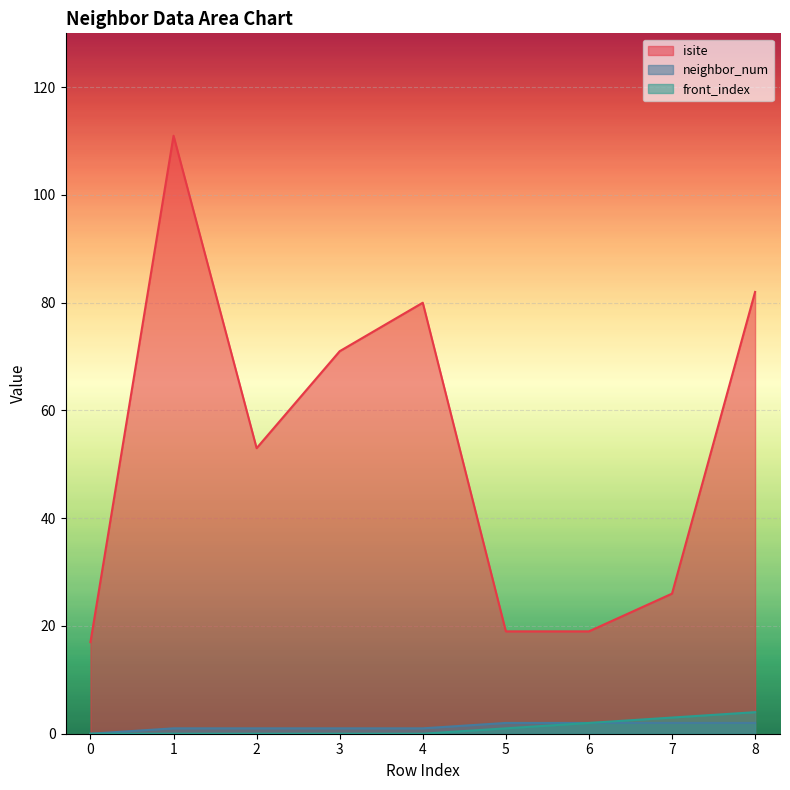

Reading right to left, list all the values displayed in this chart.

isite: 82	26	19	19	80	71	53	111	17
neighbor_num: 2	2	2	2	1	1	1	1	0
front_index: 4	3	2	1	0	0	0	0	0